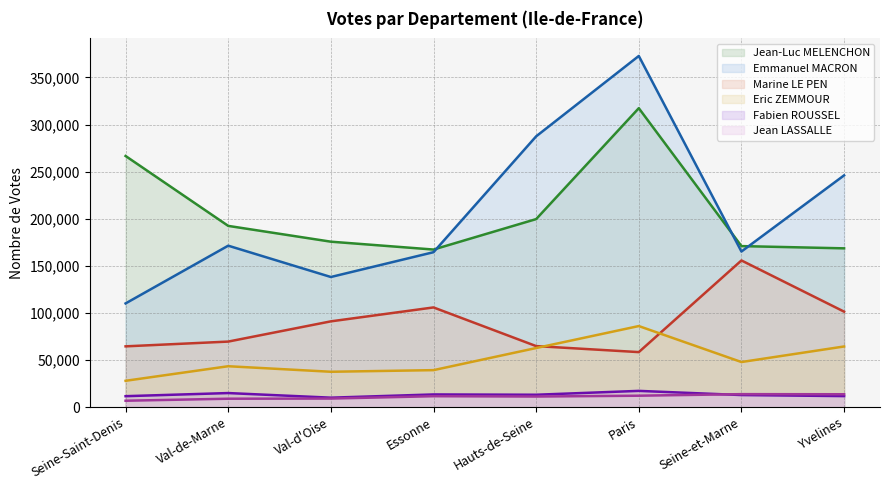

In Eric ZEMMOUR, how many points are higher than both neighbors (excluding endpoints)?

2